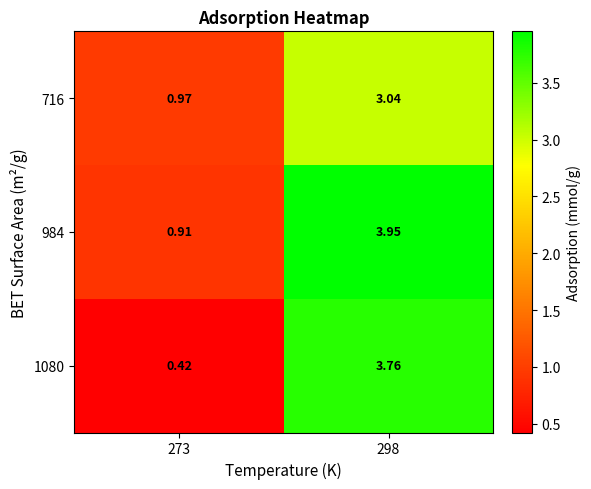

Count the number of categories in the chart.

2